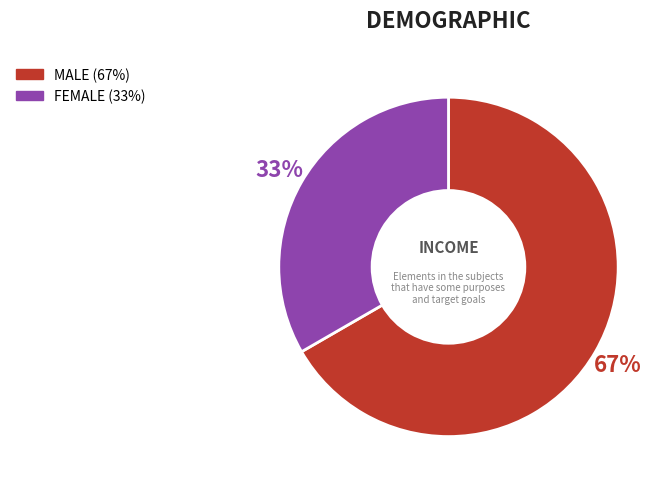

To the nearest percent, what is the average slice percentage?

50%